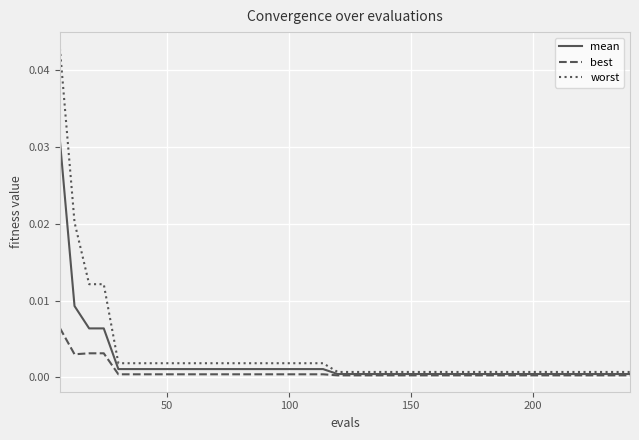

Rank the series by their maximum value, from highest to lowest.

worst, mean, best